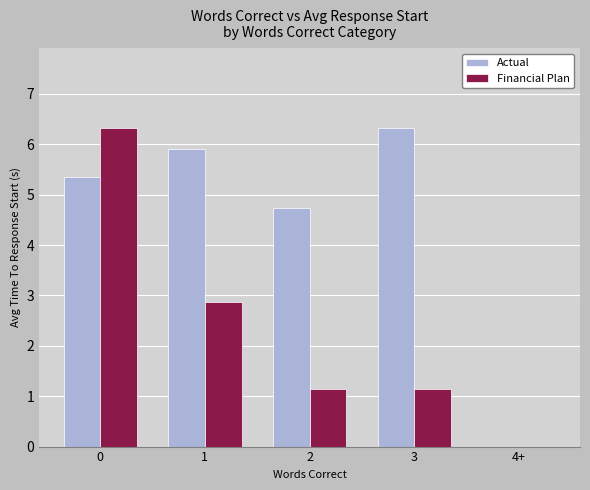

Between 1 and 2, which series saw the biggest shift?

Financial Plan